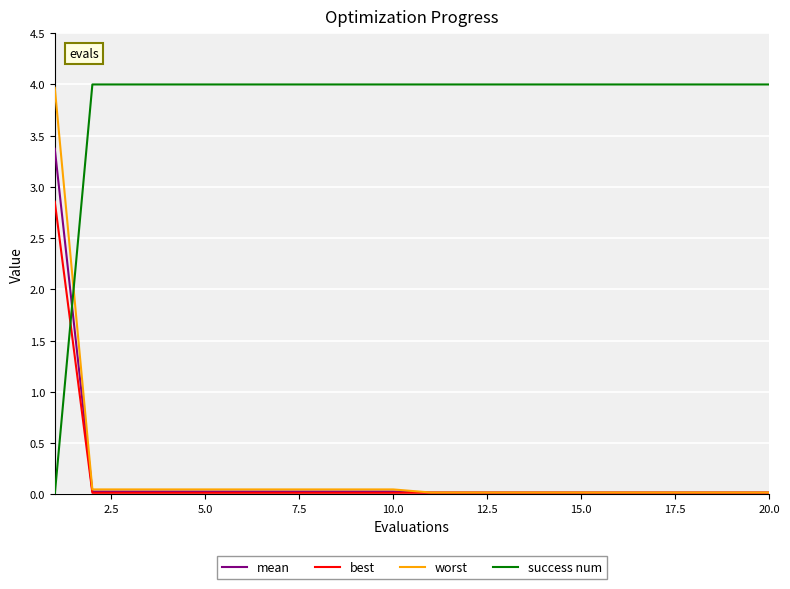

How many intersections are there between mean and success num?

1